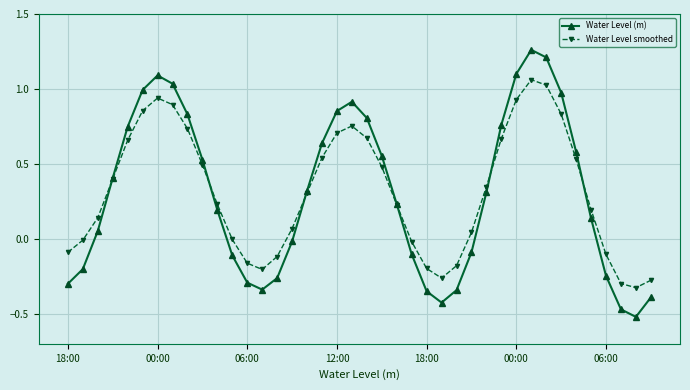

How many interior local valleys does the Water Level (m) series have?

3